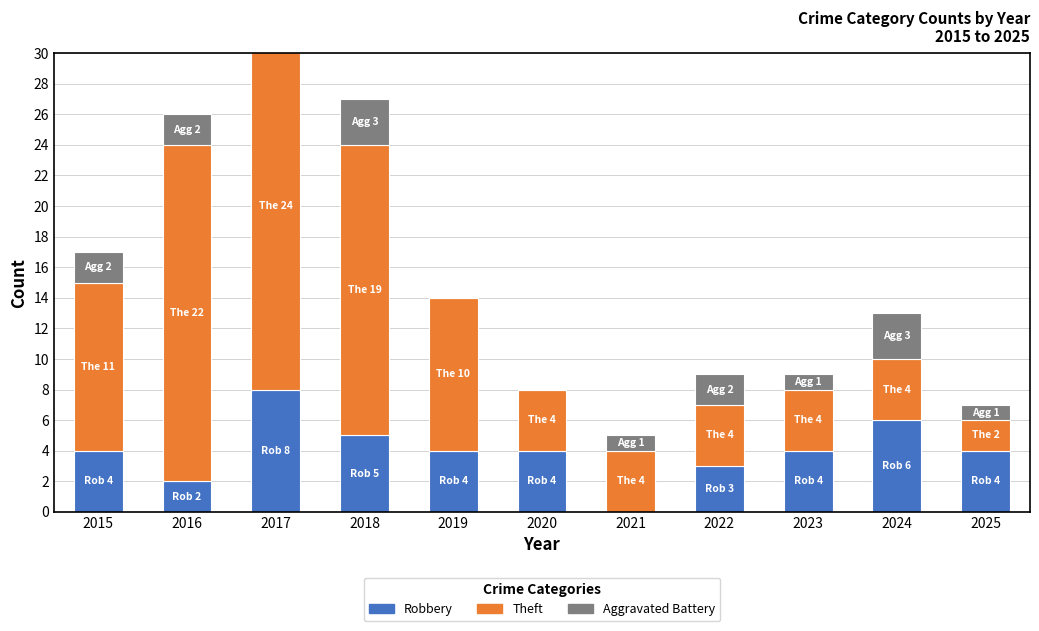

The Aggravated Battery series shows 2 at 2022. True or false?

True